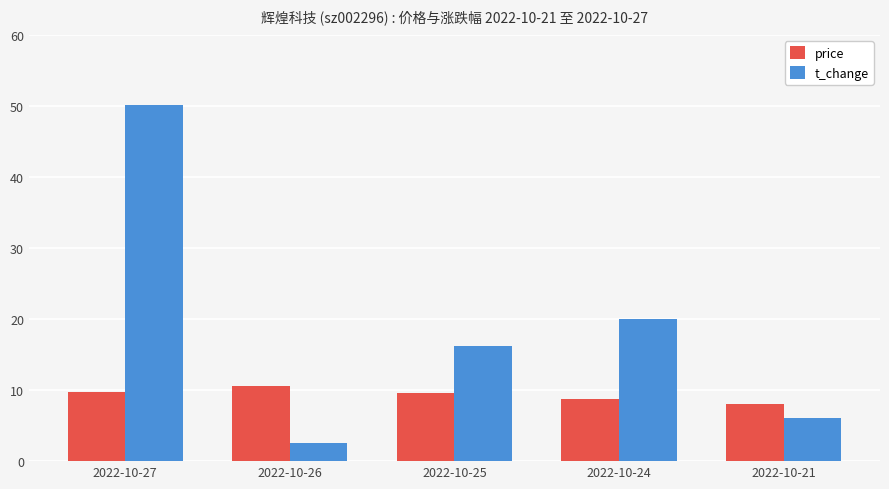

What is the total value across all series at 2022-10-26?

13.1